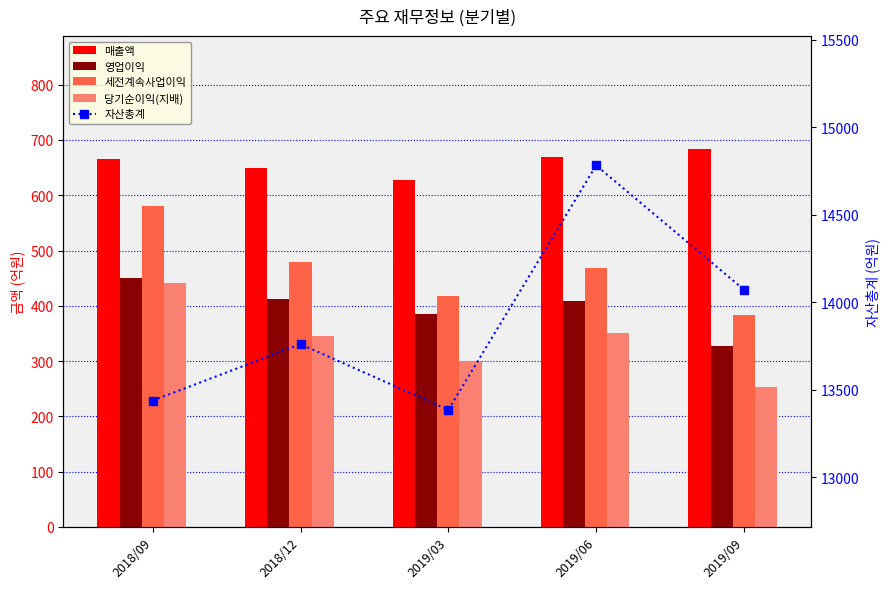

What is the difference between the maximum and second lowest values in the 영업이익 series?

65